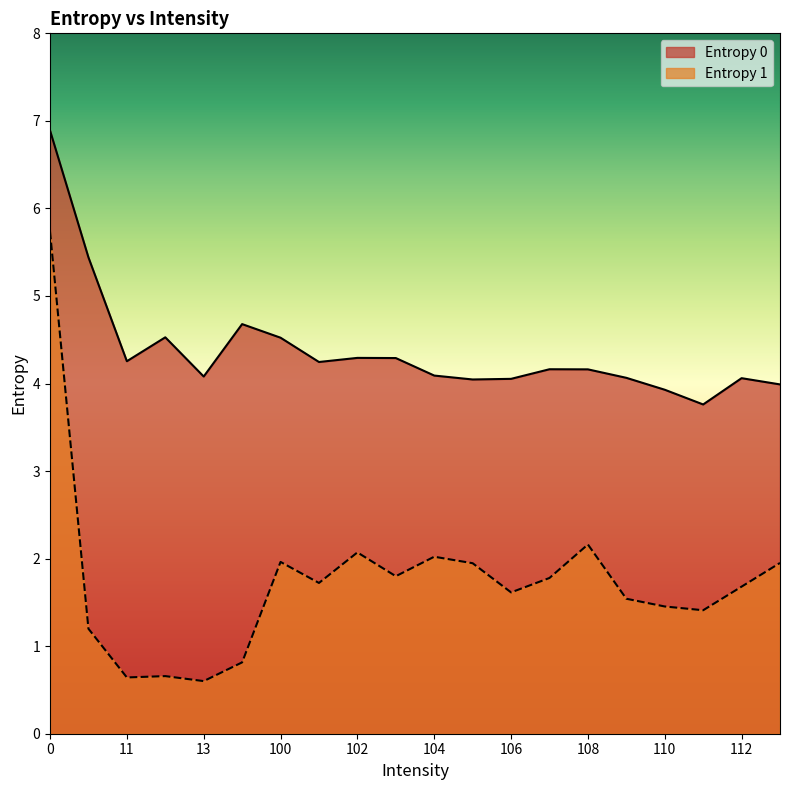

Where is the first local maximum for Entropy 0?

12